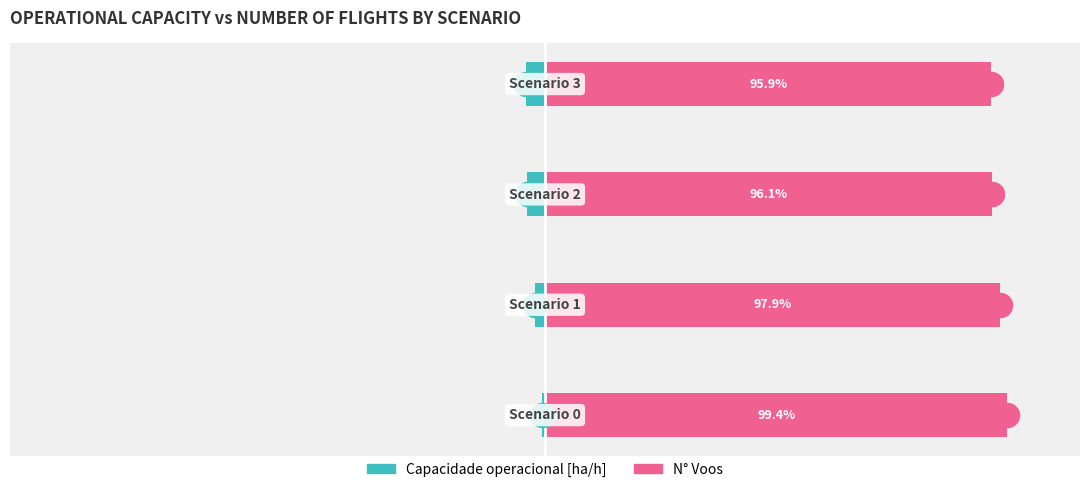

What are all the series names shown in the legend?

Capacidade operacional [ha/h], N° Voos